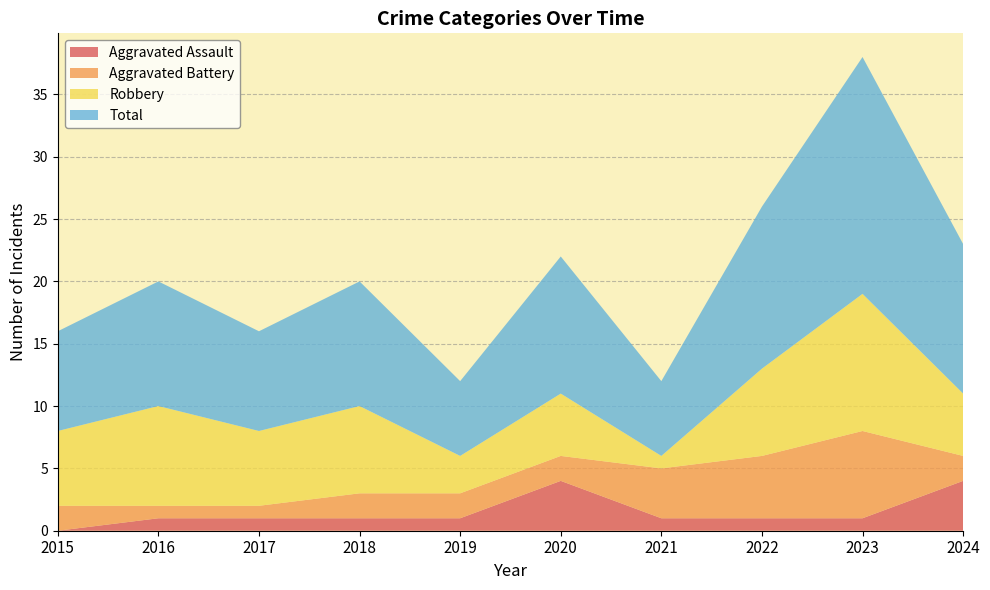

Reading left to right, transcribe all the data shown in this chart.

Aggravated Assault: 0	1	1	1	1	4	1	1	1	4
Aggravated Battery: 2	1	1	2	2	2	4	5	7	2
Robbery: 6	8	6	7	3	5	1	7	11	5
Total: 8	10	8	10	6	11	6	13	19	12